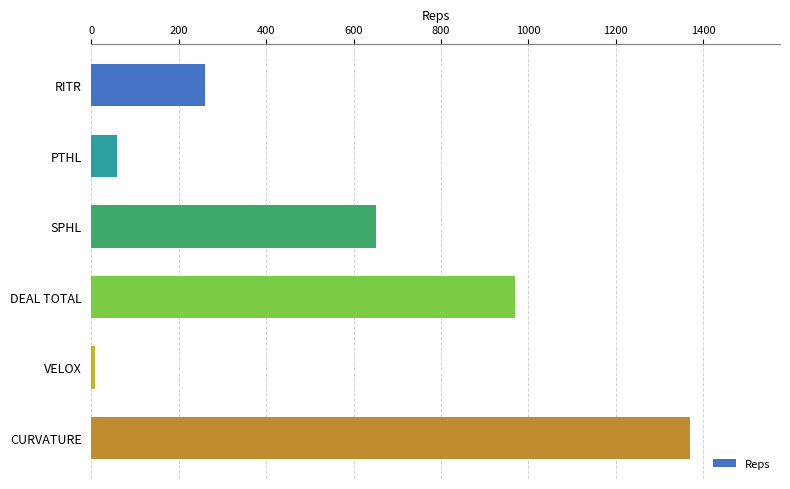

Count the number of data series in this chart.

1